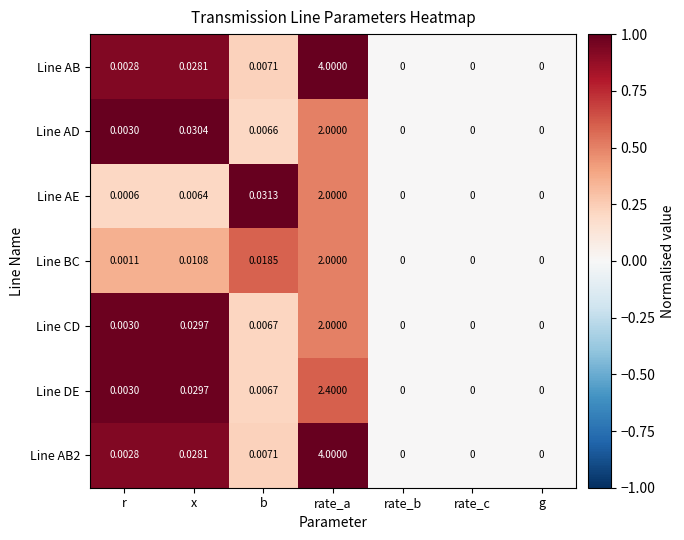

At which label does Line AD reach its peak?

rate_a